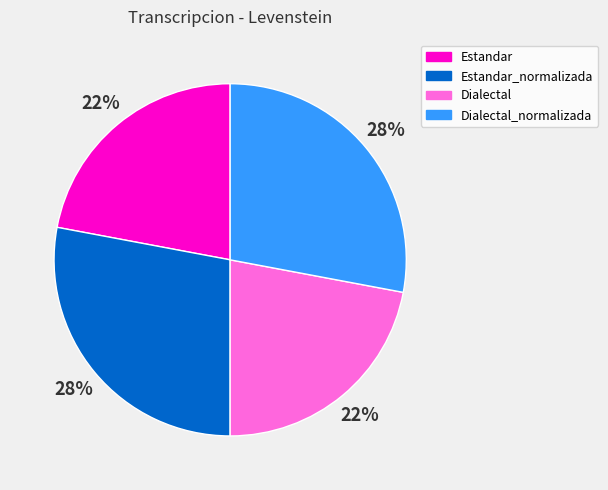

Is it true that Dialectal is 29% of the pie?

False